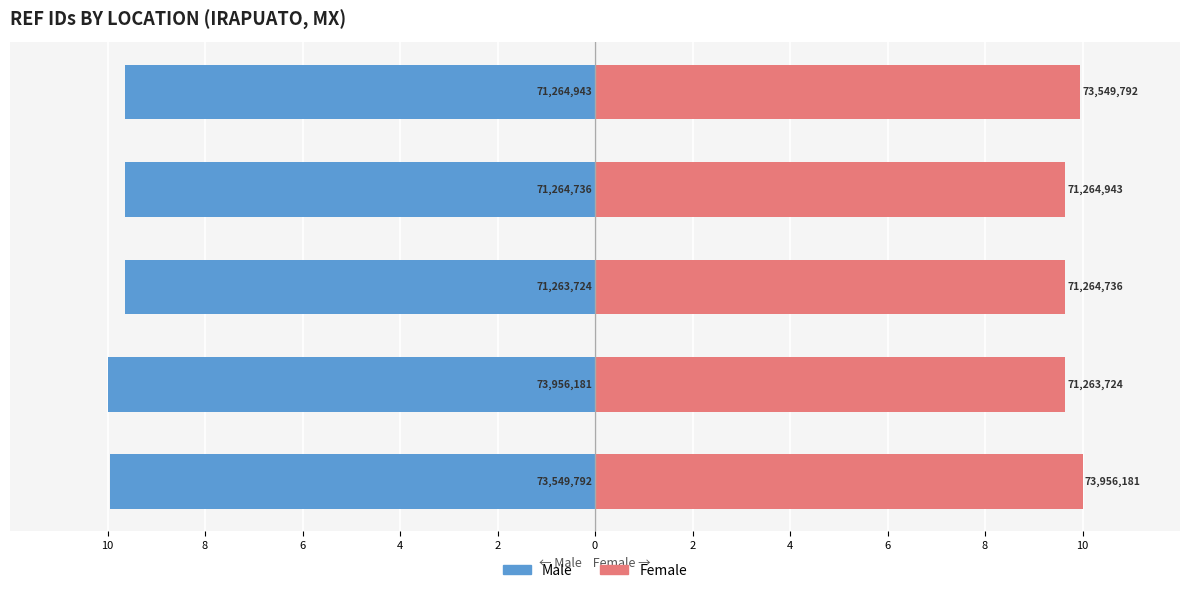

At how many categories does at least one series exceed -8?

5